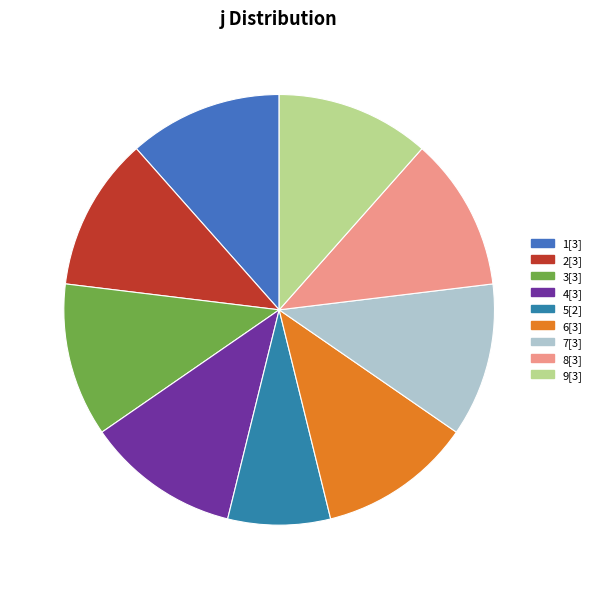

Count the number of slices in the pie.

9